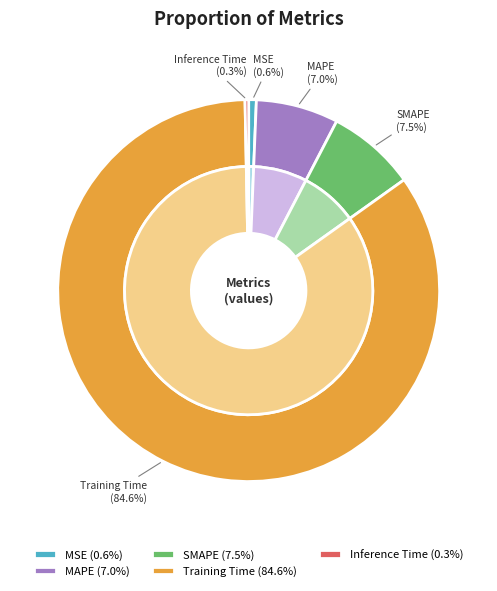

What is the smallest slice in the pie chart?

Inference Time